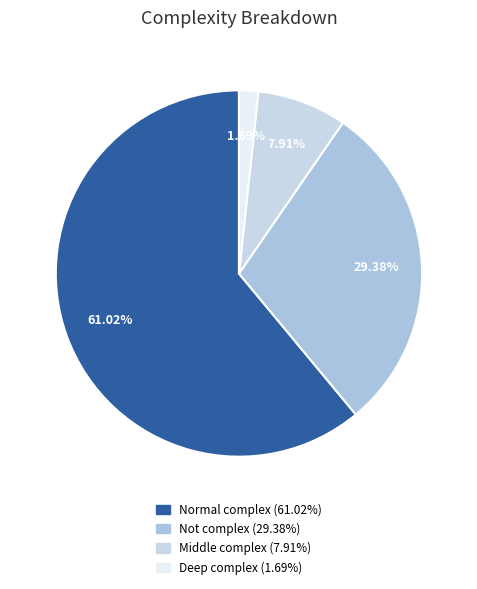

To the nearest percent, what percentage of the pie is Middle complex?

8%